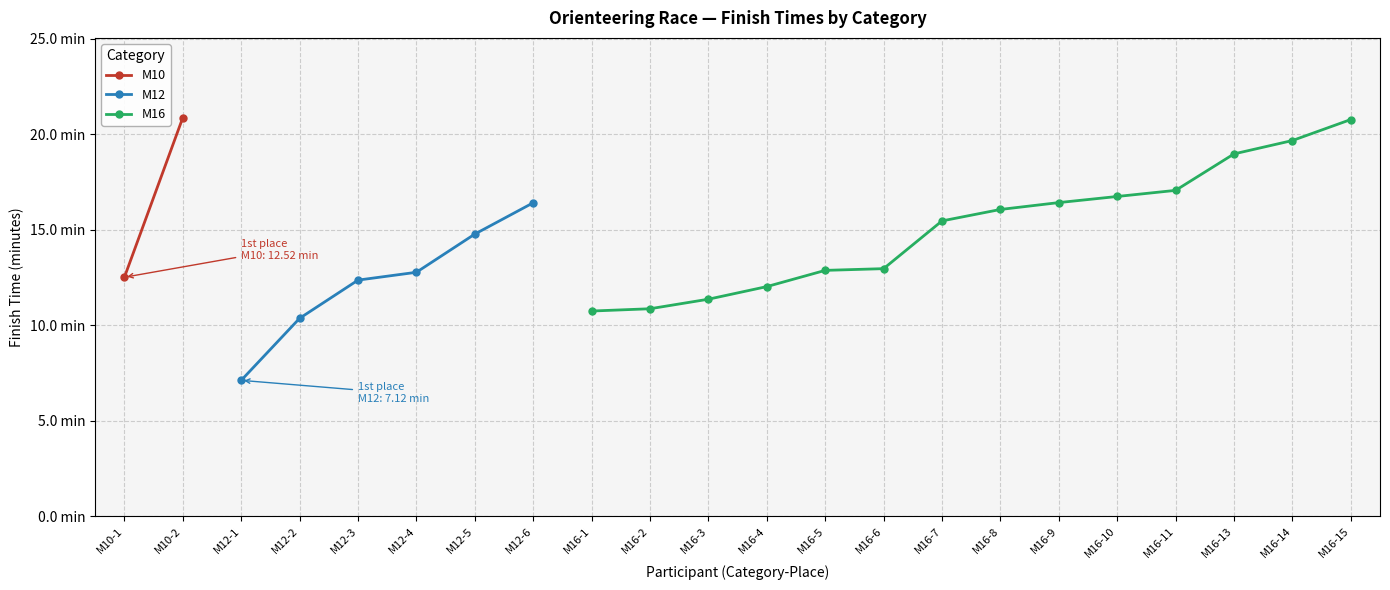

What is the average value of the Finish time (minutes) series?

14.5